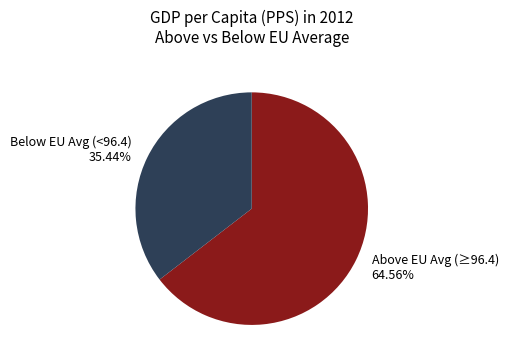

What is the majority slice?

Above EU Avg (≥96.4)